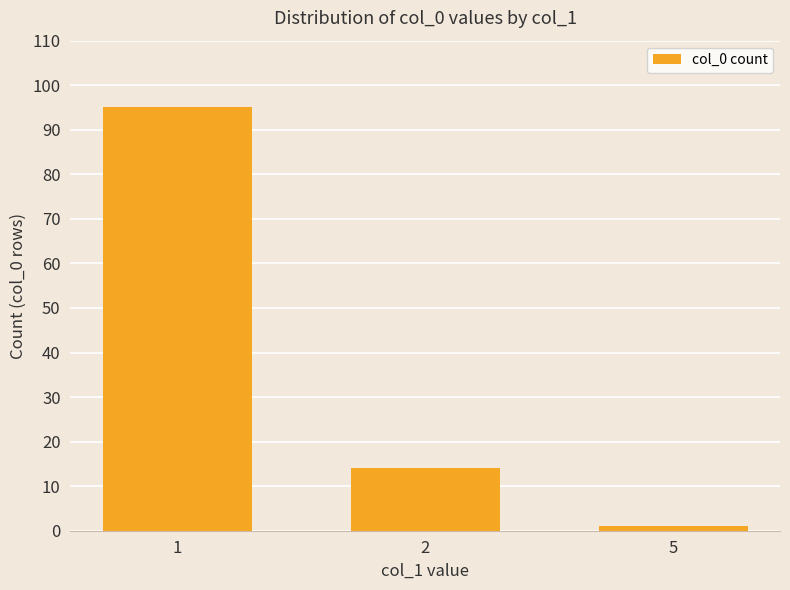

List the labels in order of value, smallest first.

5, 2, 1